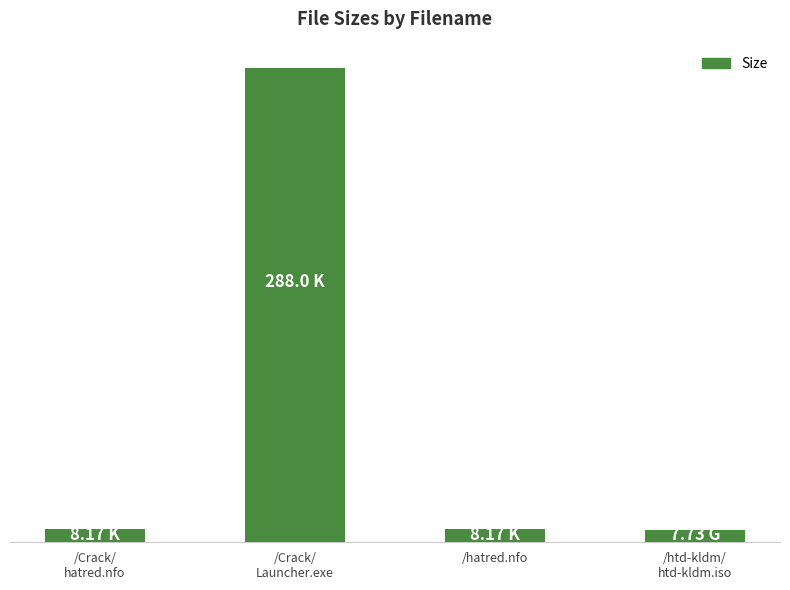

Reading right to left, transcribe all the data shown in this chart.

7.7	8.2	288.0	8.2